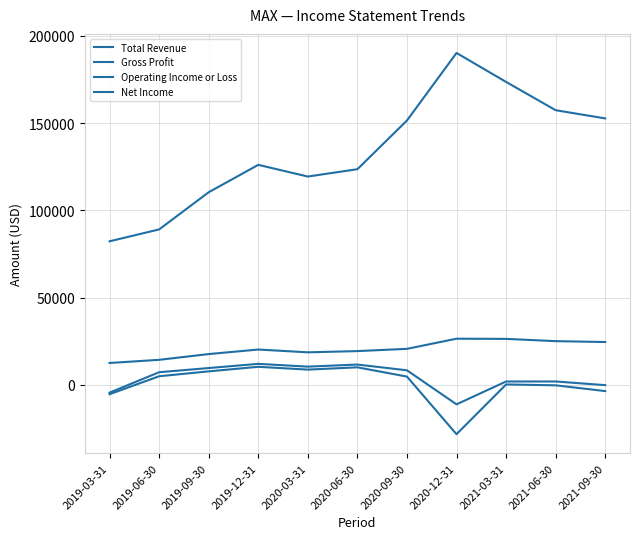

What position from the right is 2021-09-30?

1